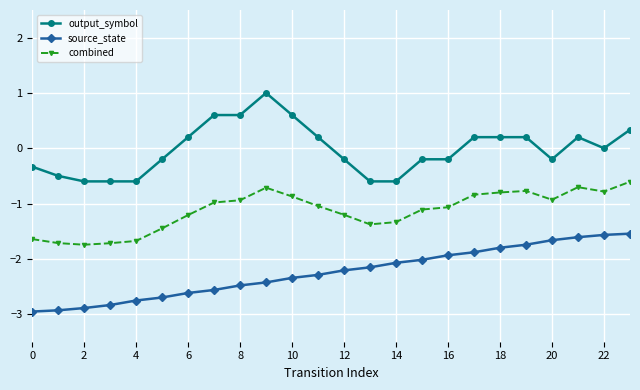

What is the highest value of the output_symbol series?

1.0